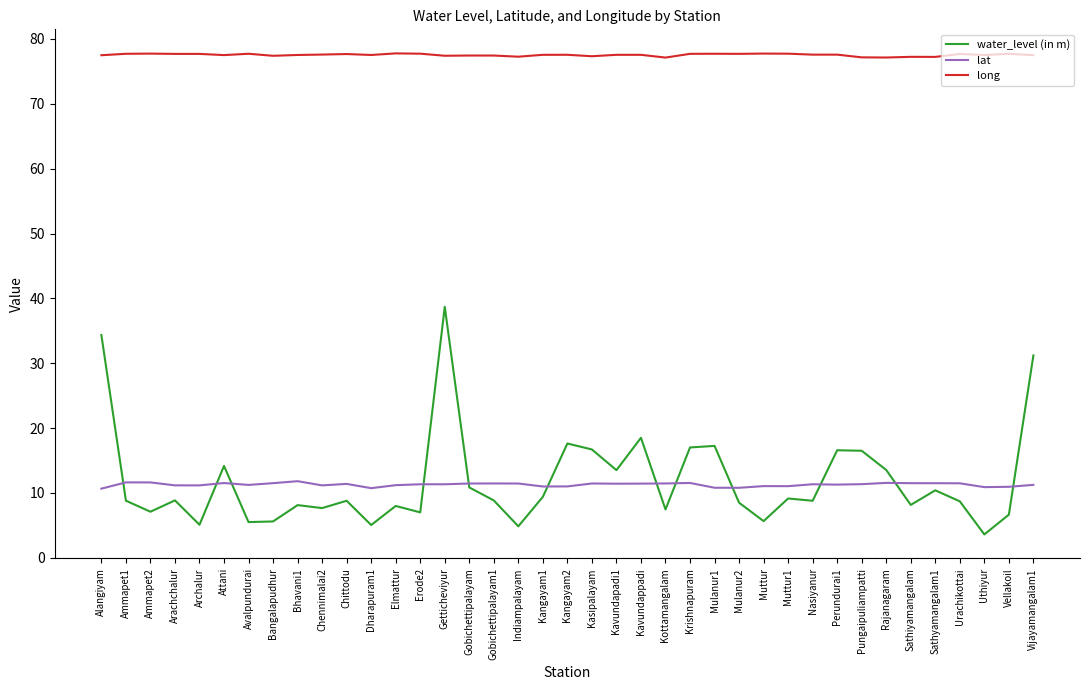

Between Archalur and Kasipalayam, which series saw the biggest shift?

water_level (in m)